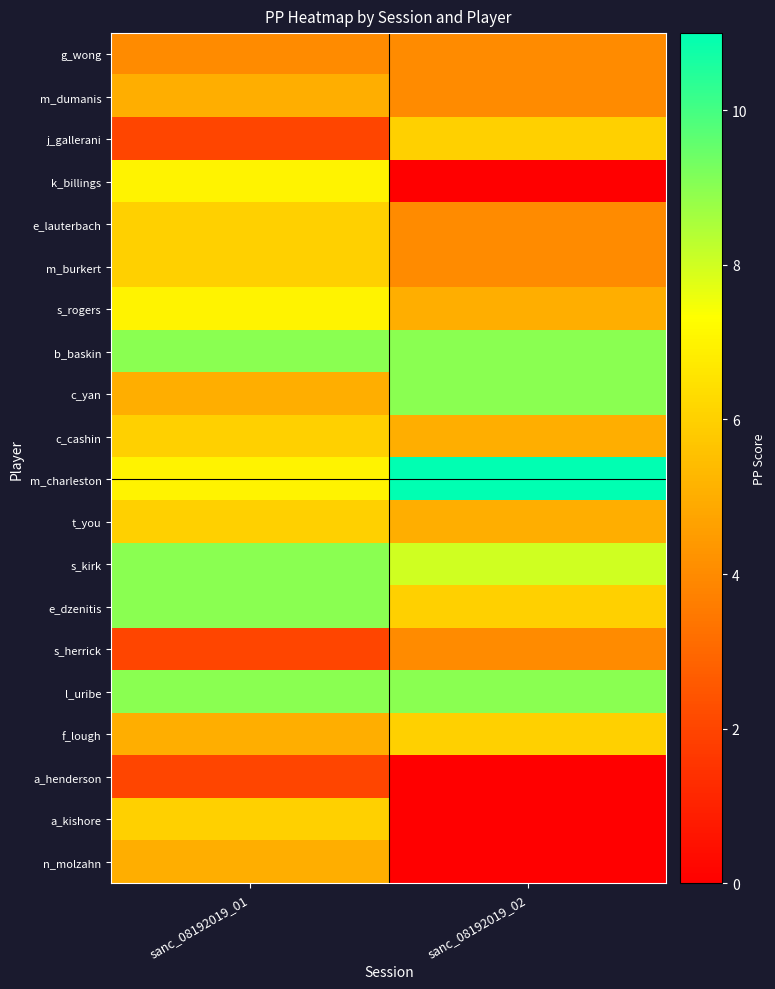

What is the total value across all series at sanc_08192019_02?

99